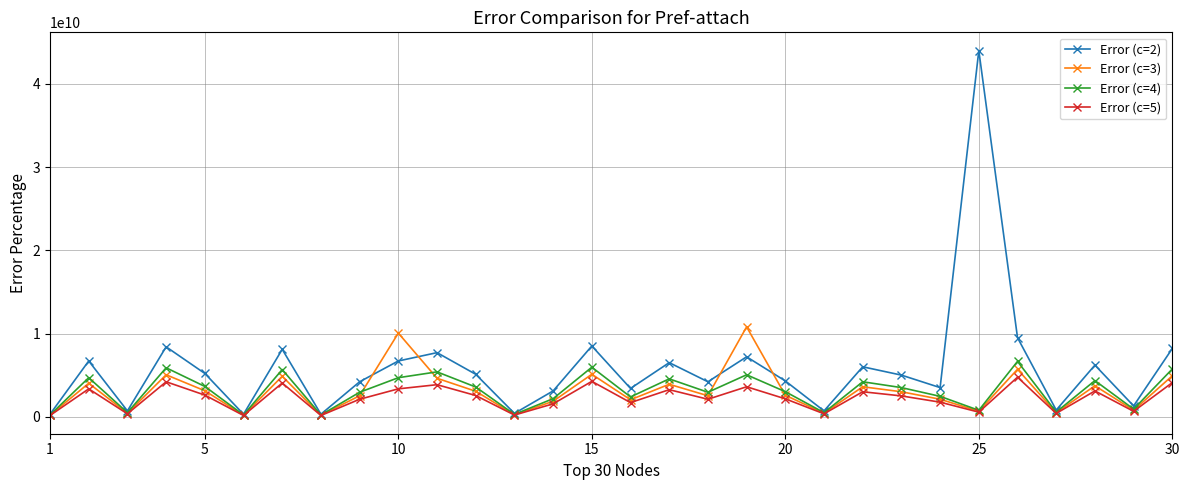

True or false: Error (c=5) has more than 1 points higher than both neighbors.

True